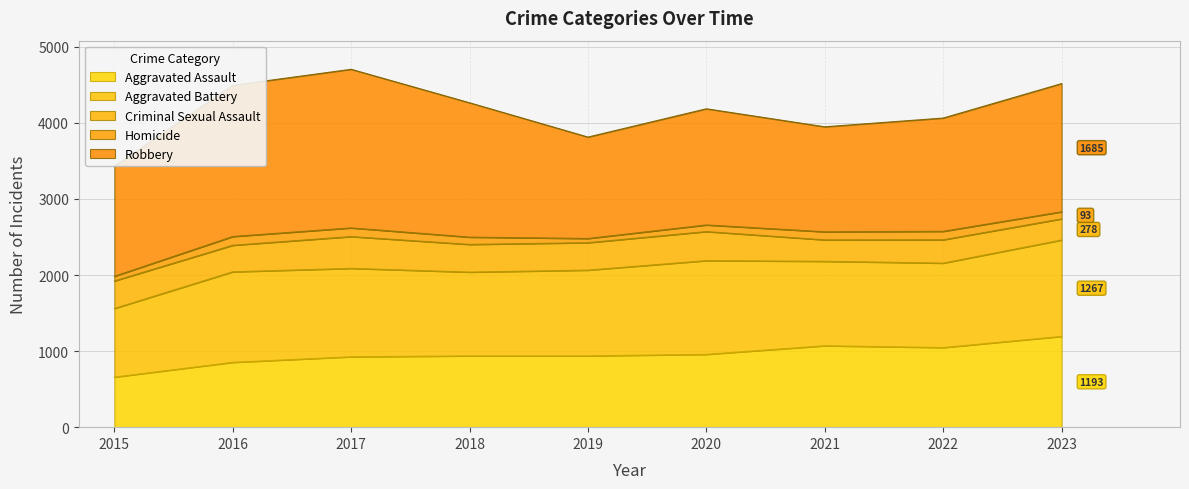

Which category has the highest value in the Criminal Sexual Assault series?

2017